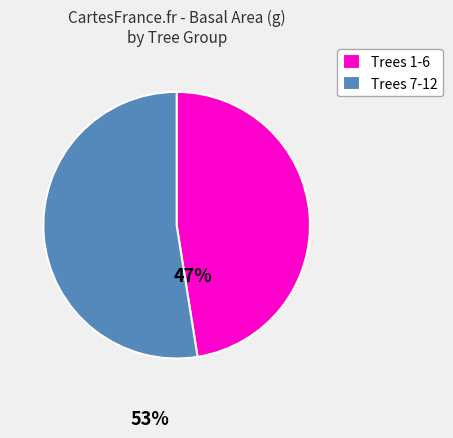

Rank the categories by value from highest to lowest.

Trees 7-12, Trees 1-6